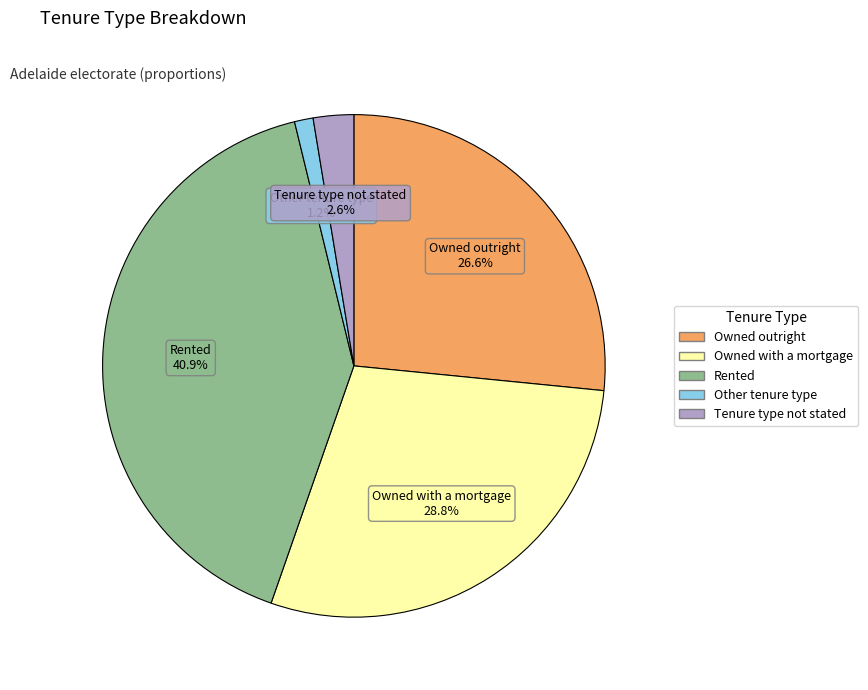

To the nearest percent, what is the difference between the largest and smallest slice percentages?

40%